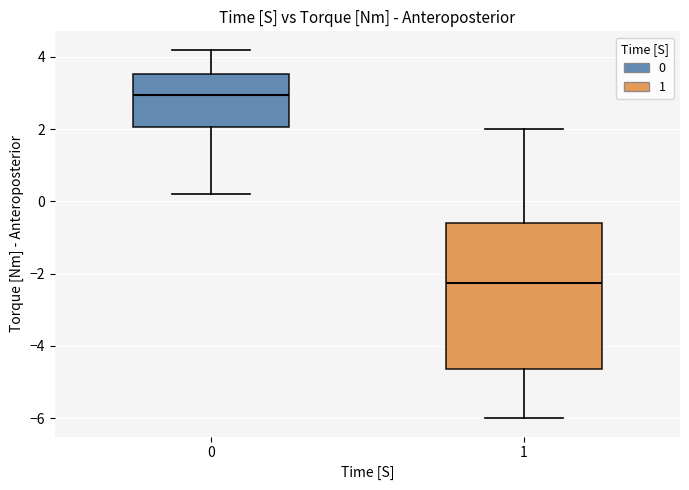

Reading left to right, transcribe this box plot: for each box, give where its median line is, the range the box spans, and where its two whiskers end, as read against the y-axis. The values are not printed on the chart, so give them approximately, as read against the axis.

0: median 3.0, box 2.0 to 3.6, whiskers 0.2 to 4.2
1: median -2.2, box -4.6 to -0.6, whiskers -6.0 to 2.0